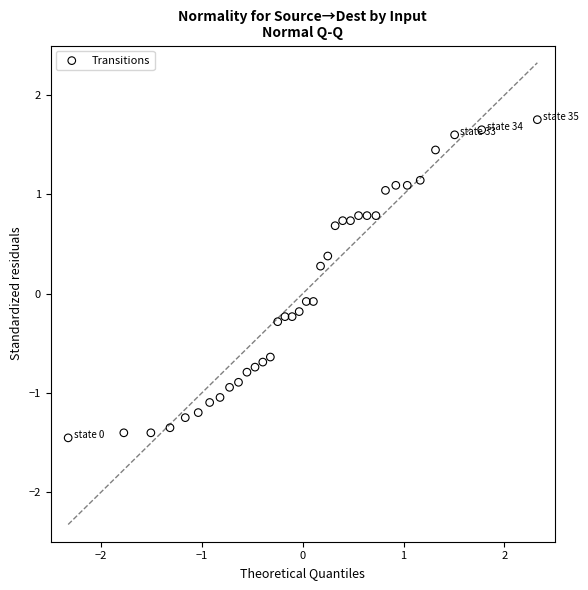

What is the range of X values (max minus min)?

4.7